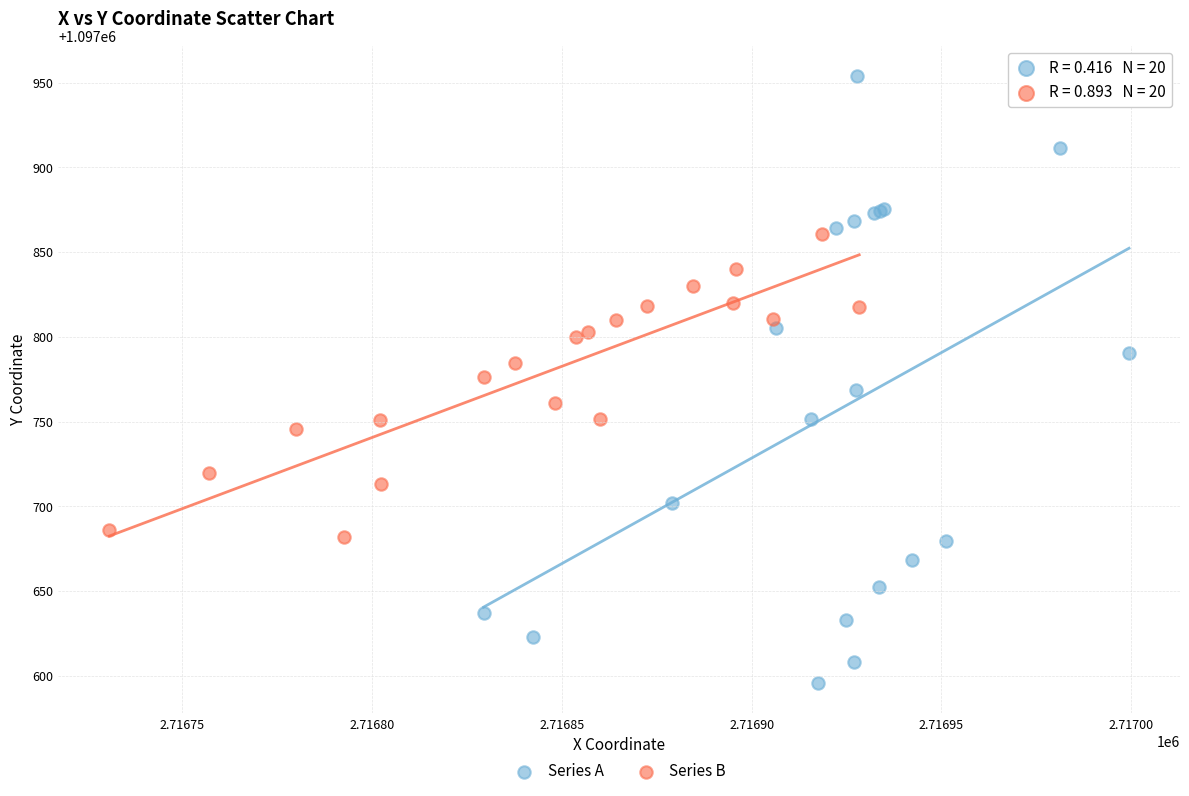

Which series reaches the minimum Y coordinate?

Series A